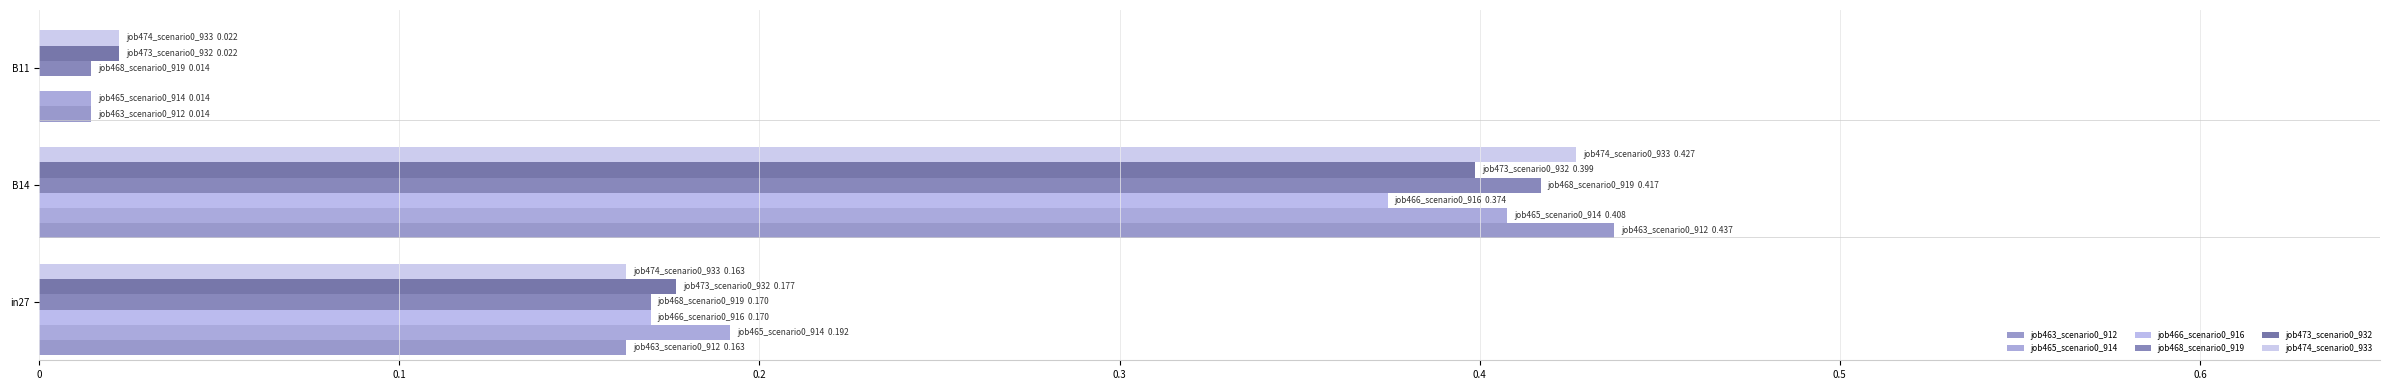

How many distinct data groups are displayed?

6